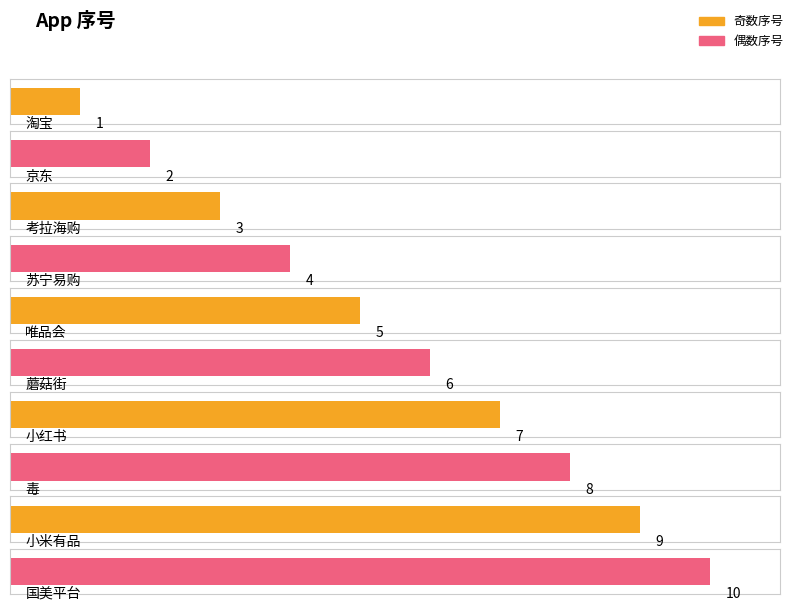

What is the greatest value displayed?

10